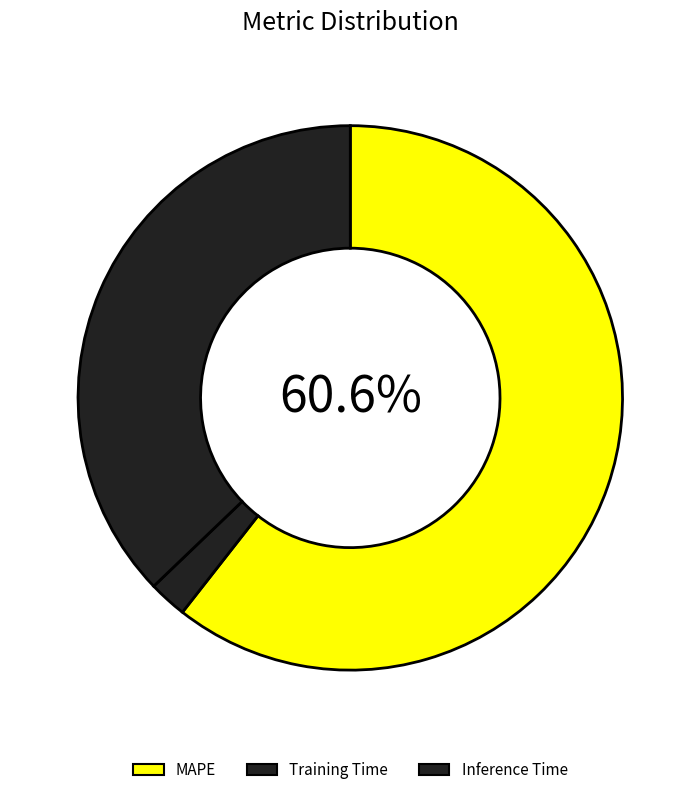

Is the sum of Inference Time and MAPE greater than half?

Yes